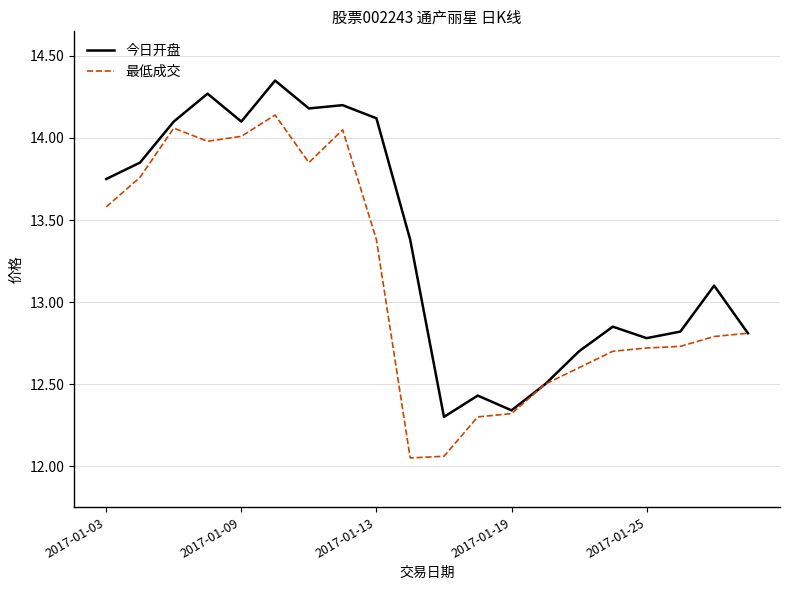

Which series has the largest total across all categories?

今日开盘